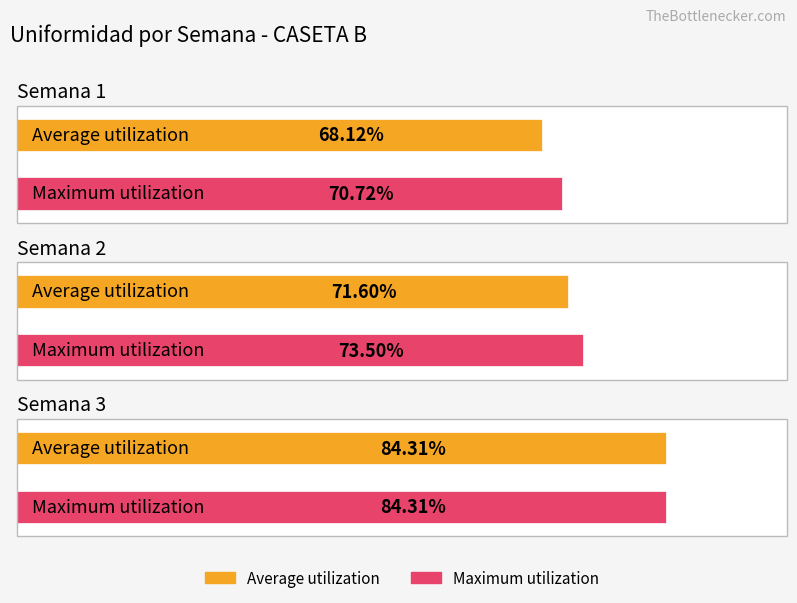

Rank the series by their average value, from lowest to highest.

Average utilization, Maximum utilization